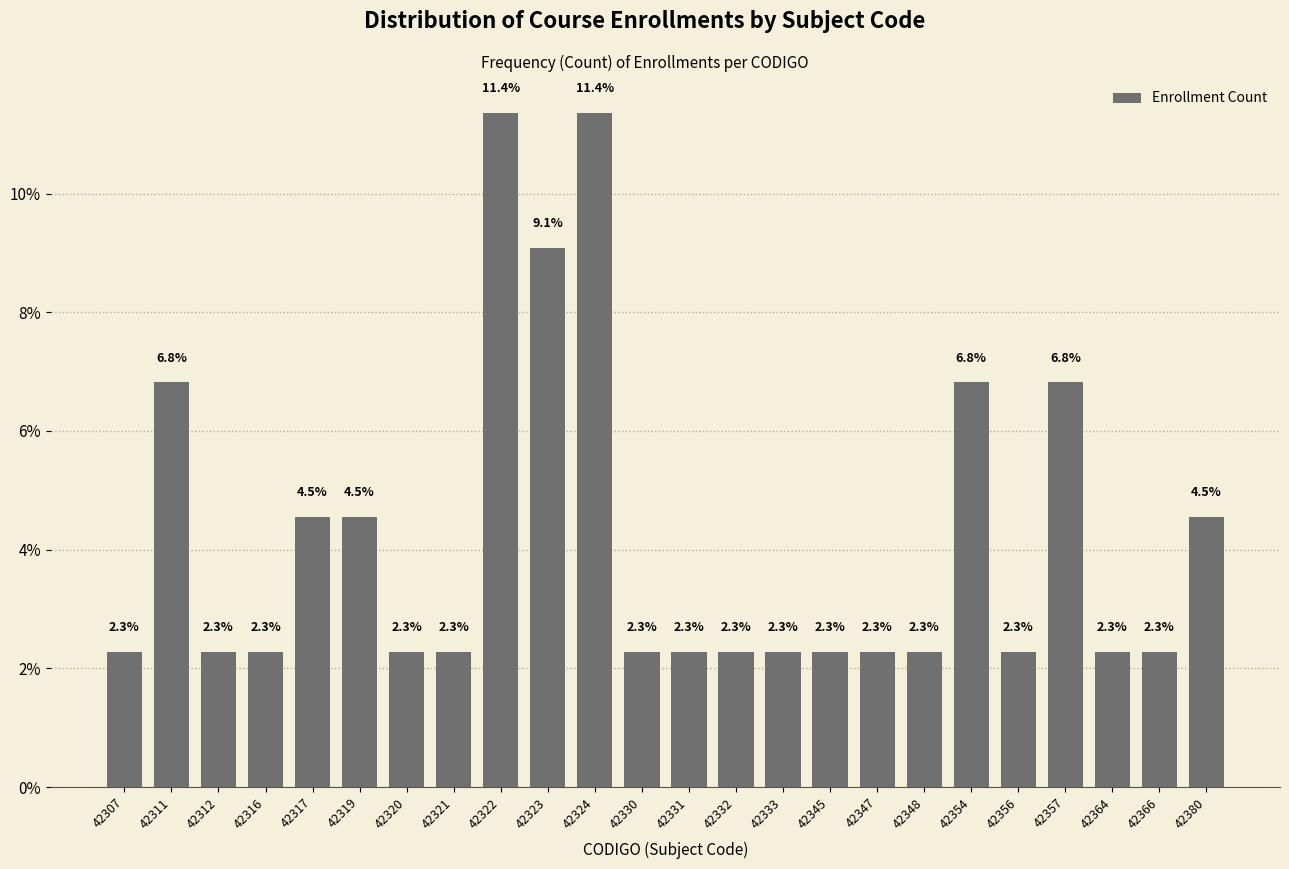

Reading left to right, extract all data points from this chart.

2.3	6.8	2.3	2.3	4.5	4.5	2.3	2.3	11.4	9.1	11.4	2.3	2.3	2.3	2.3	2.3	2.3	2.3	6.8	2.3	6.8	2.3	2.3	4.5